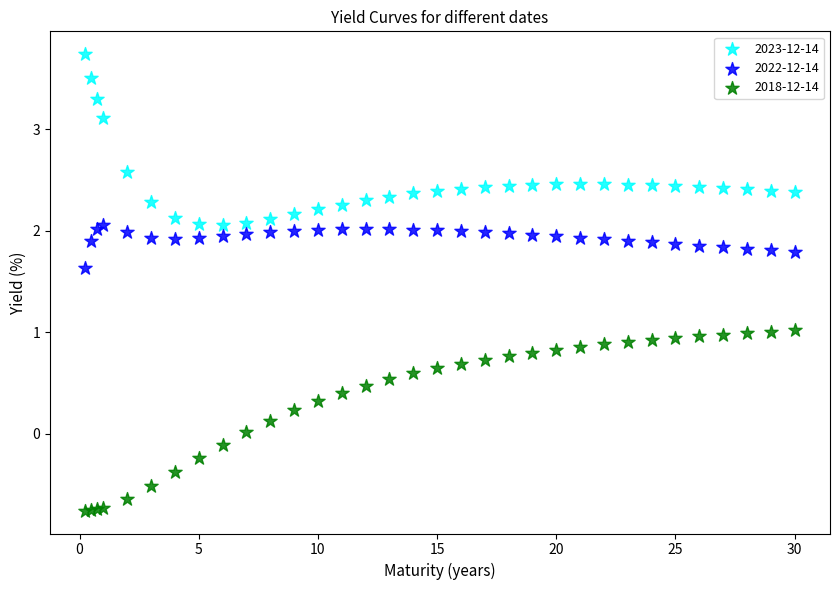

Which series contains the highest Y value?

2023-12-14